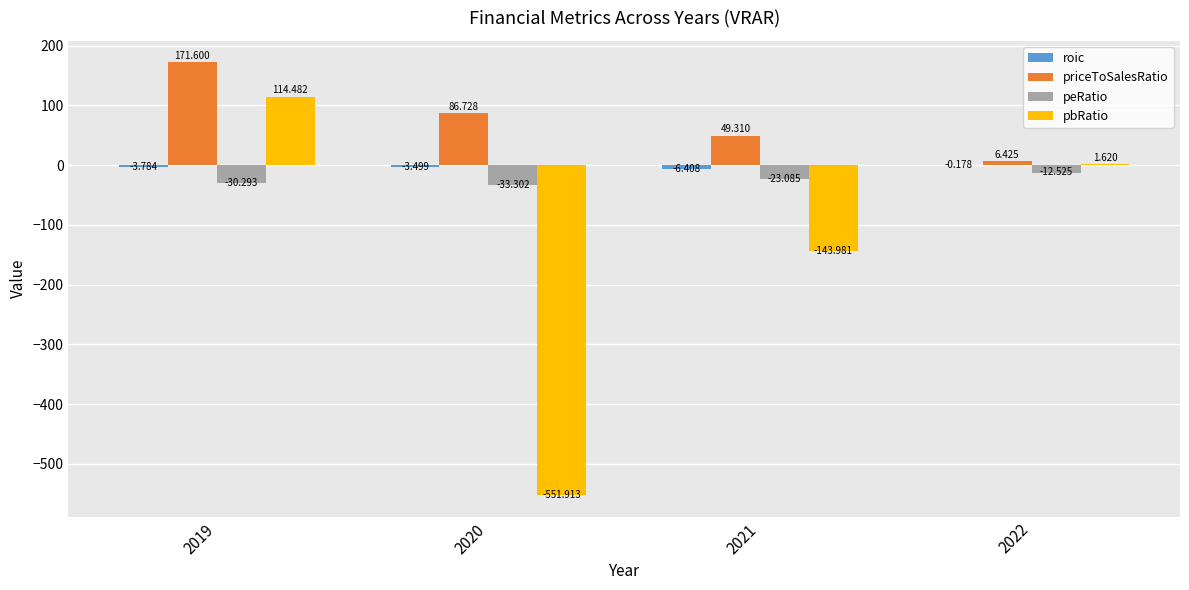

Which series changed the most between 2020 and 2021?

pbRatio